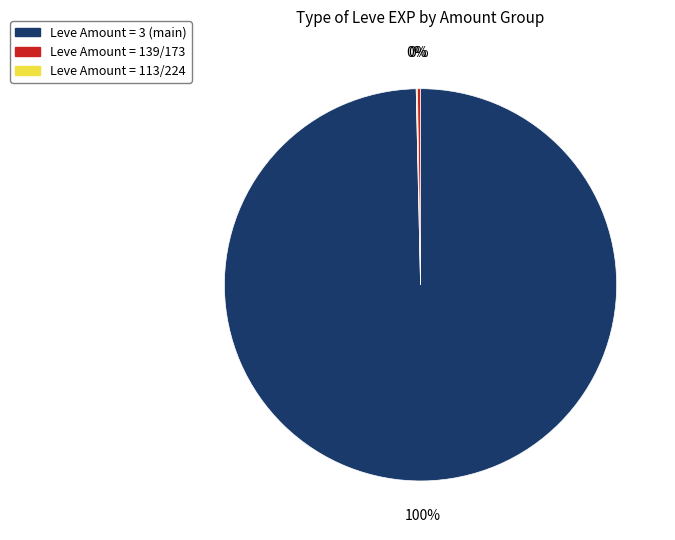

Is there a majority slice in this chart?

Yes